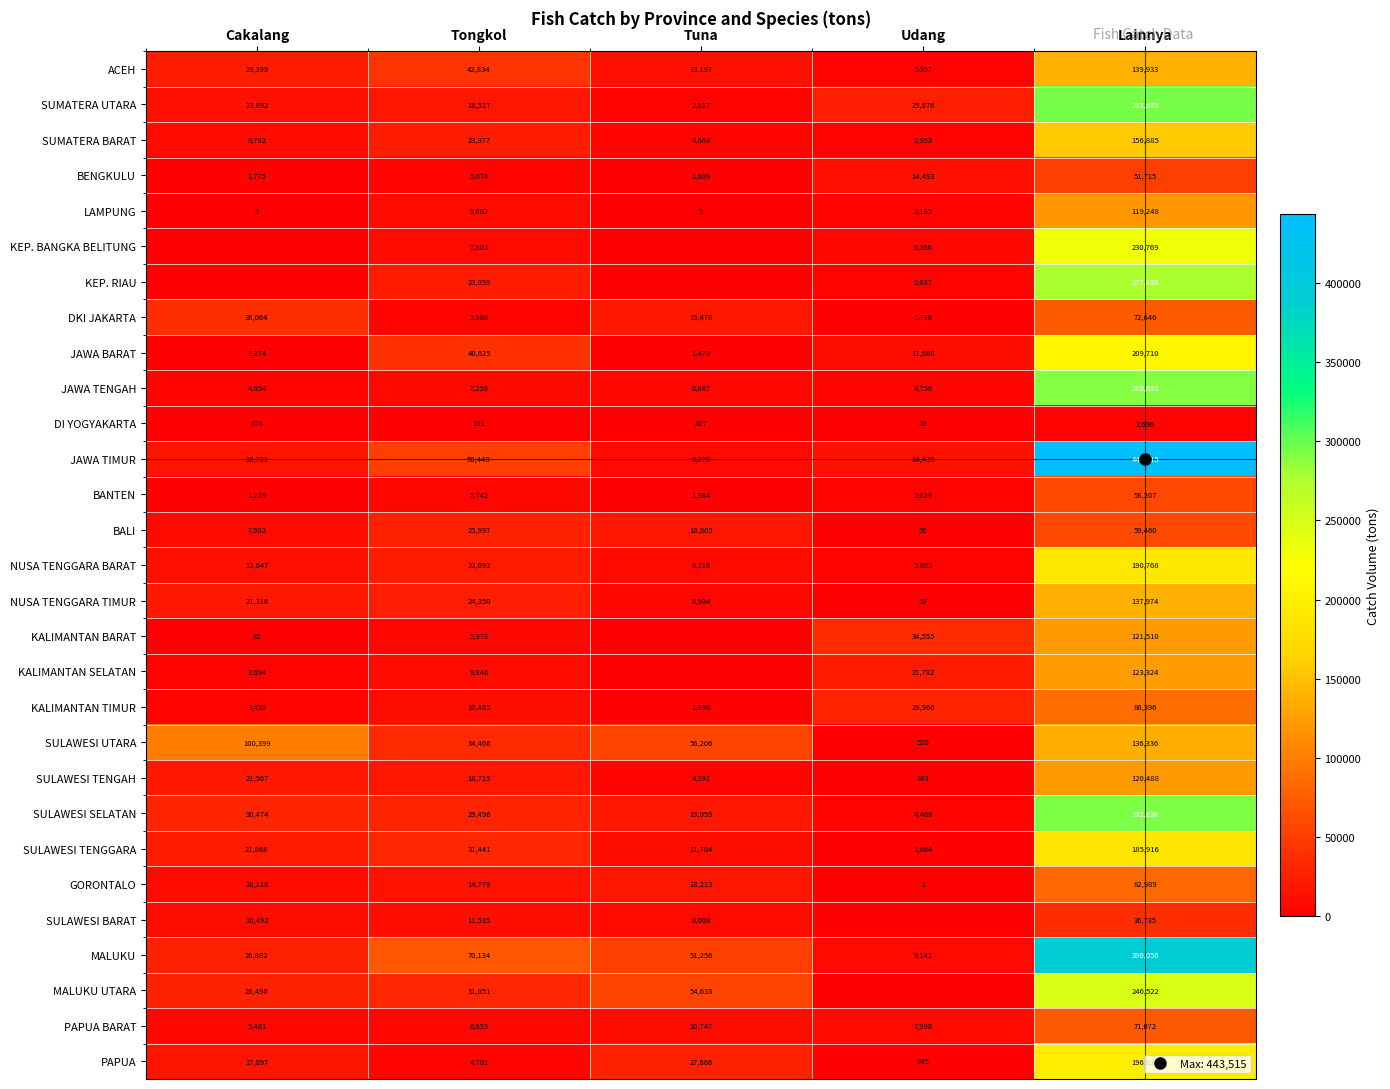

The LAMPUNG series shows 3 at Cakalang. True or false?

True